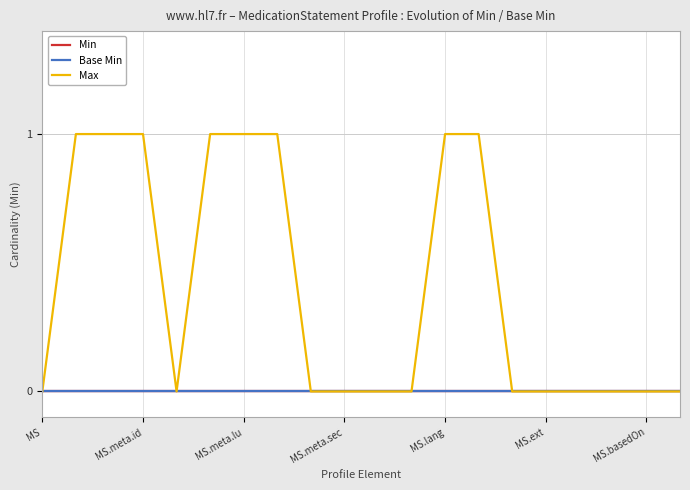

What is the highest value of the Max series?

1